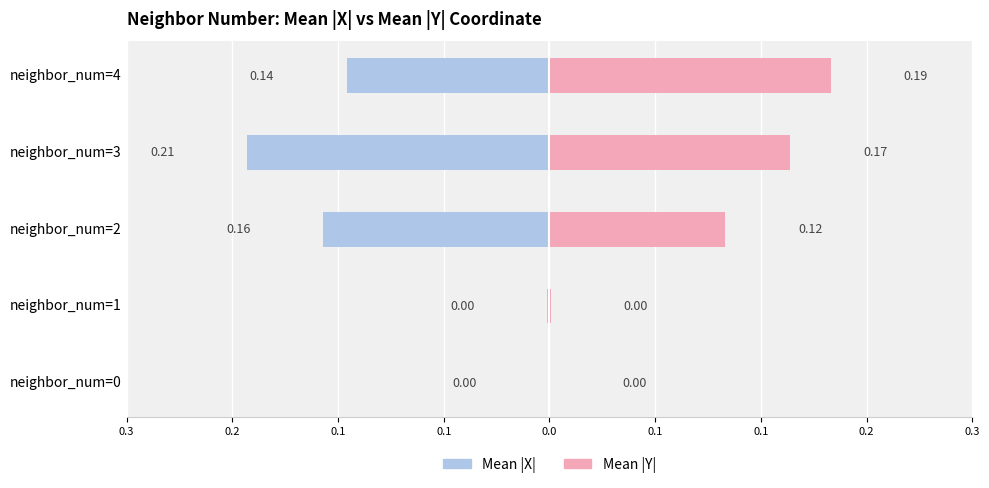

What value does the Mean |Y| series have at neighbor_num=4?

0.2